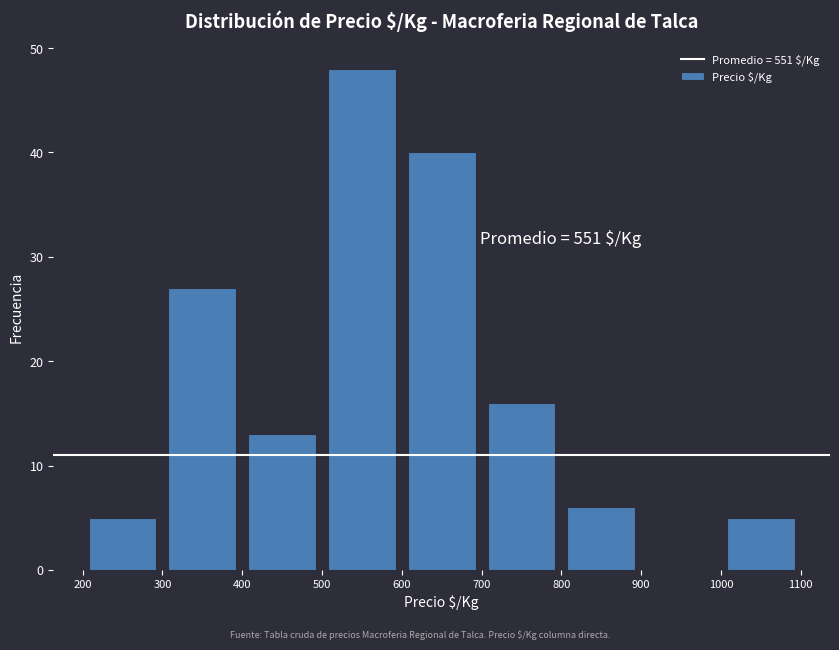

Over which range of the x-axis is the bar tallest?

500 to 600